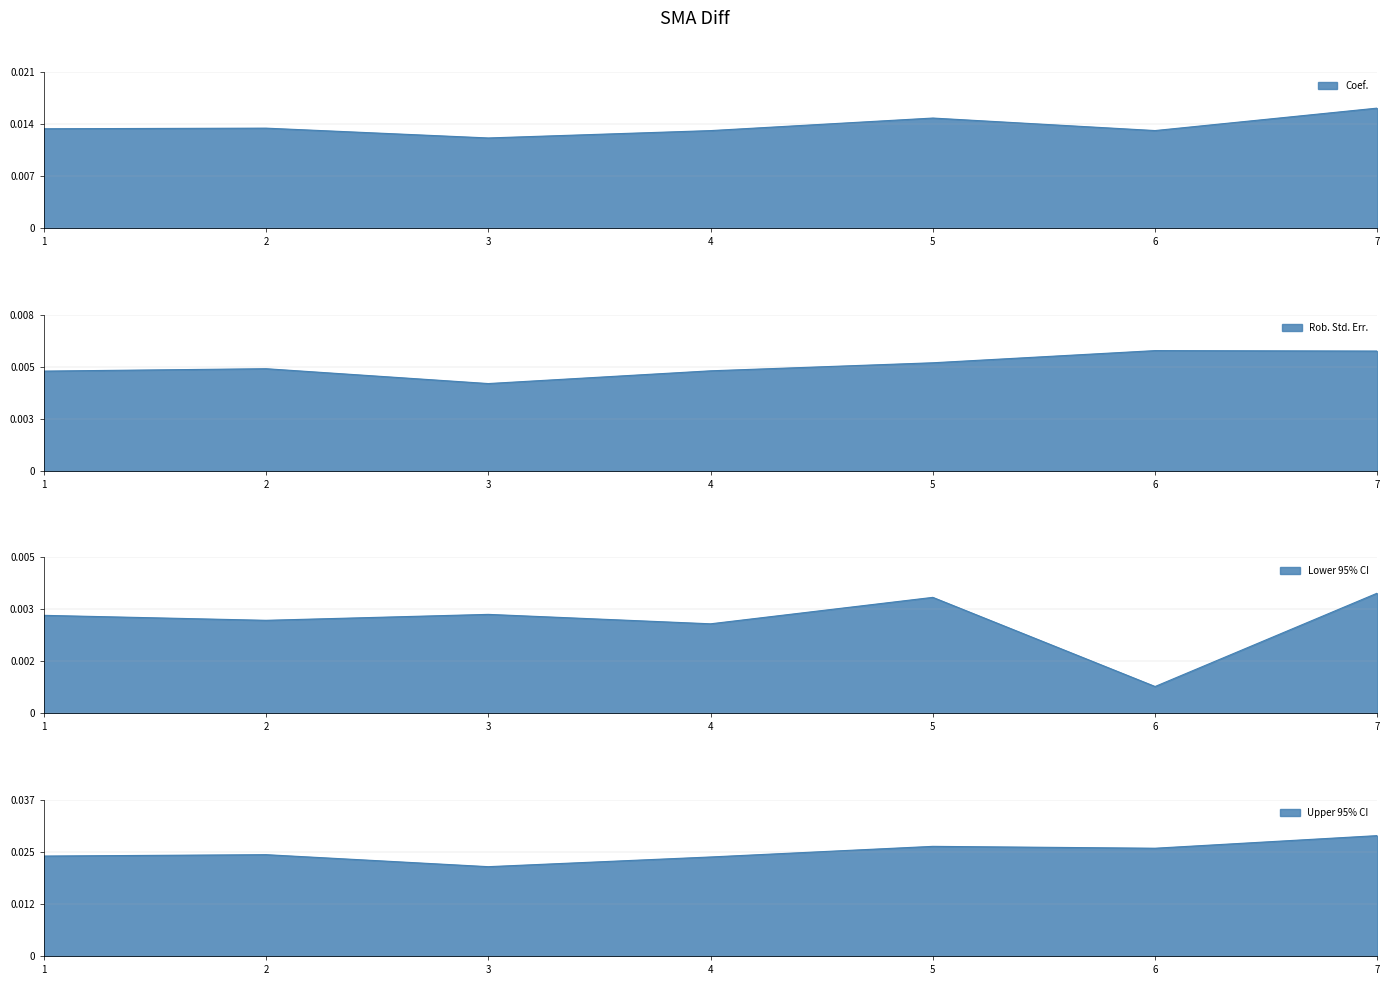

True or false: Coef. and Upper 95% CI intersect in this chart.

False